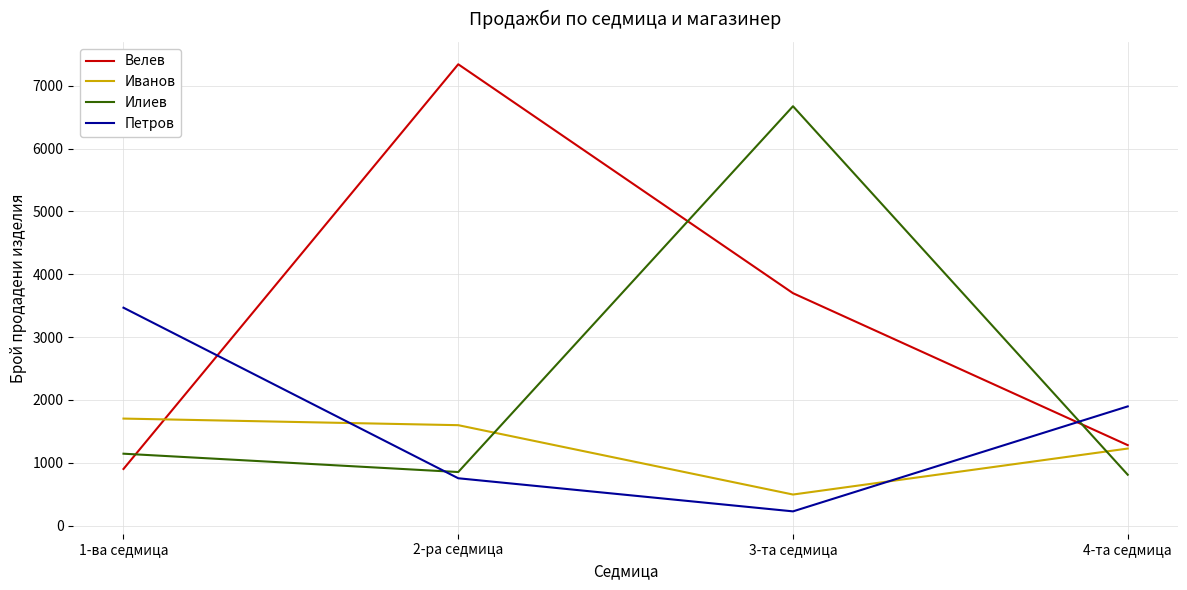

What is the difference between the second highest and minimum values in the Петров series?

1671